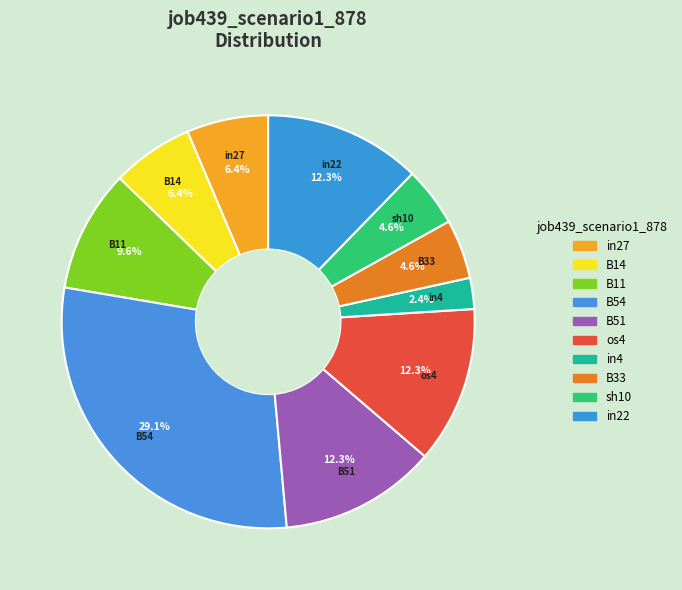

To the nearest percent, what is the average slice percentage?

10%